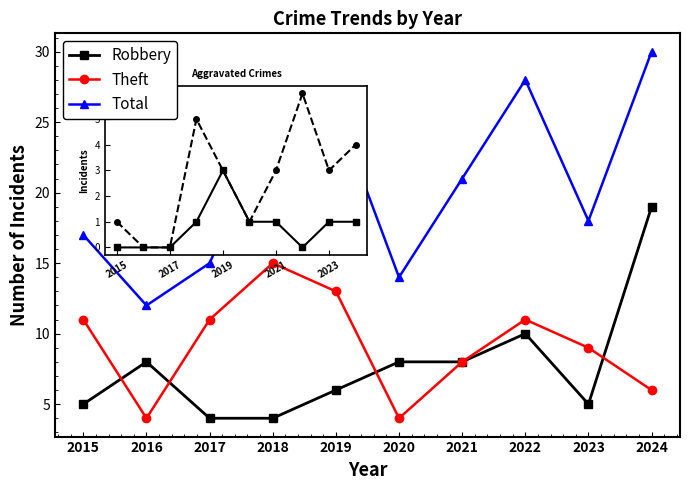

What is the value of the Robbery point at the 3rd from the left?

4